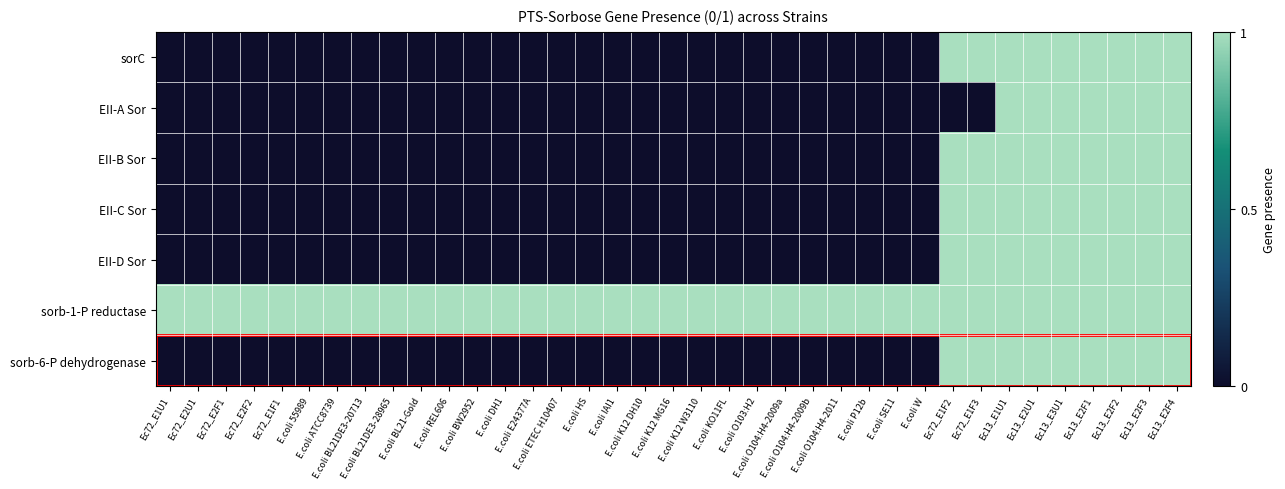

Which series has the largest total across all categories?

sorb-1-P reductase